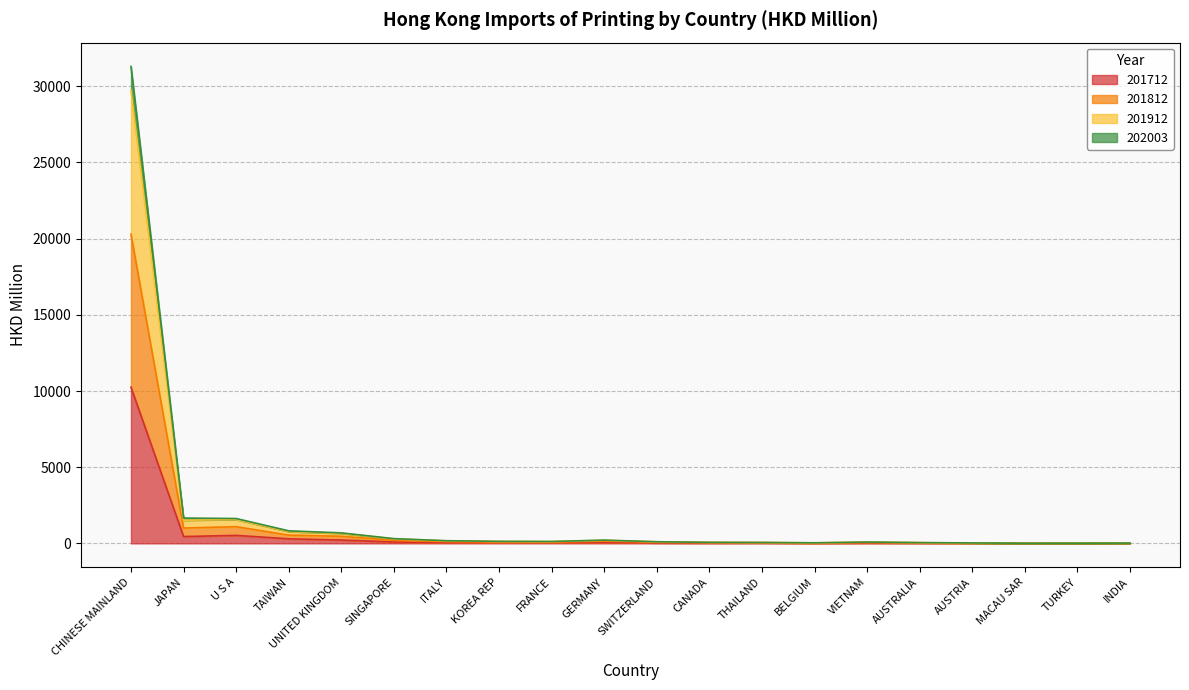

Which category has the lowest value across all series?

MACAU SAR